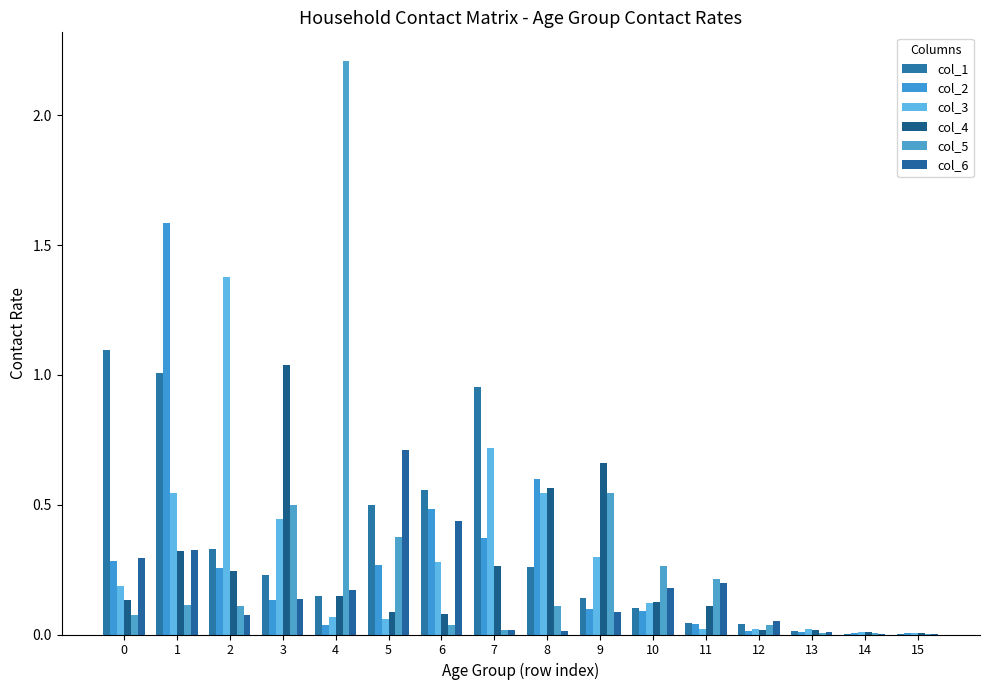

Which series has the largest total across all categories?

col_1